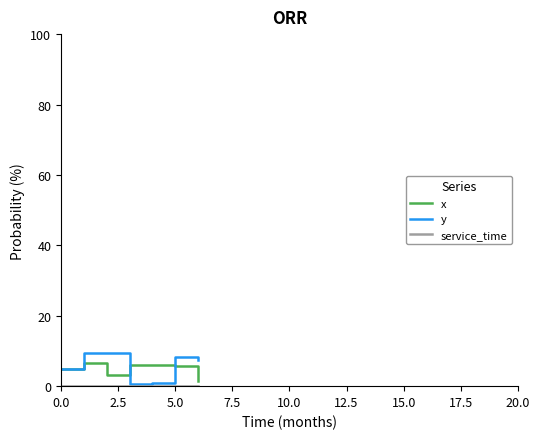

What is the maximum value shown in the chart?

9.6